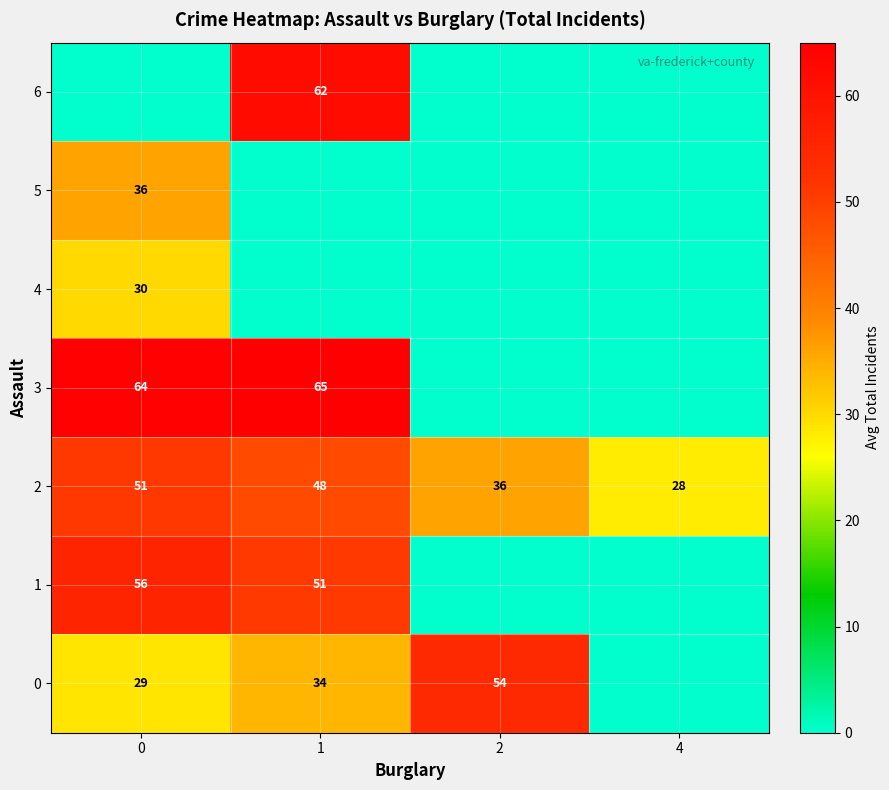

Which category has the lowest value in the row_2 series?

4